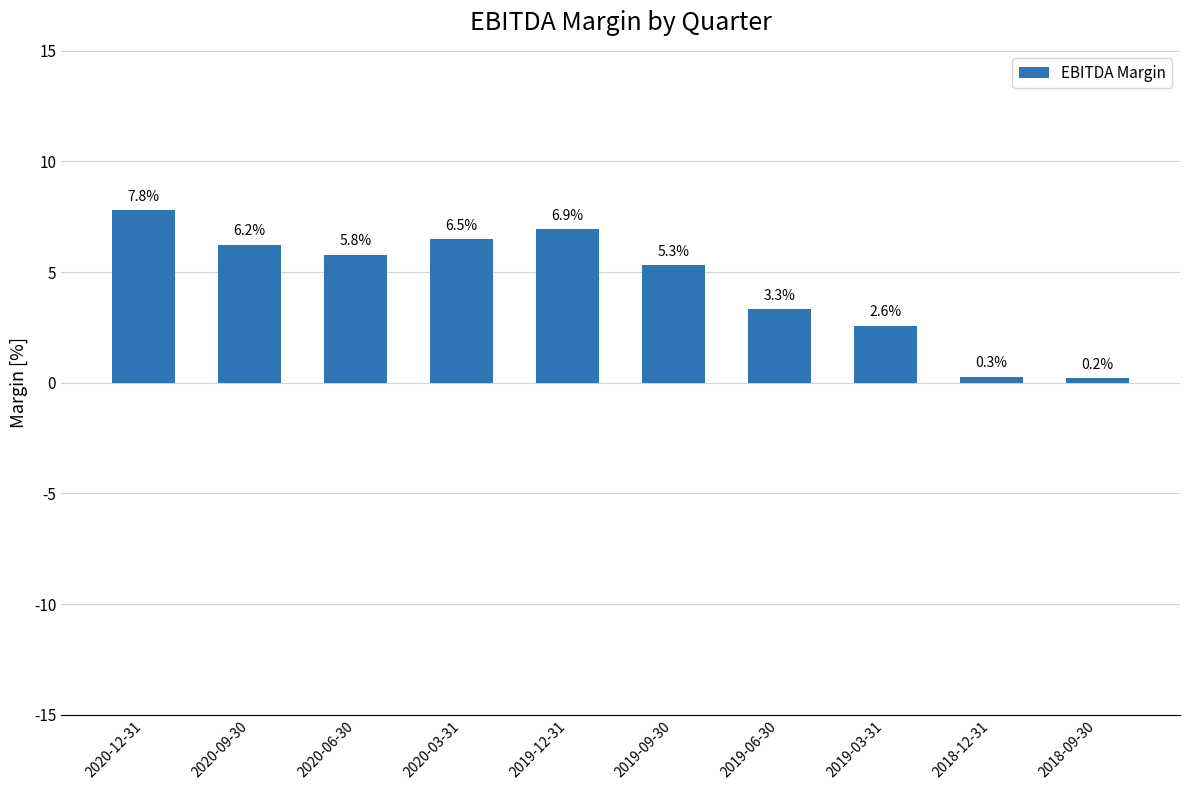

List the labels in order of value, largest first.

2020-12-31, 2019-12-31, 2020-03-31, 2020-09-30, 2020-06-30, 2019-09-30, 2019-06-30, 2019-03-31, 2018-12-31, 2018-09-30